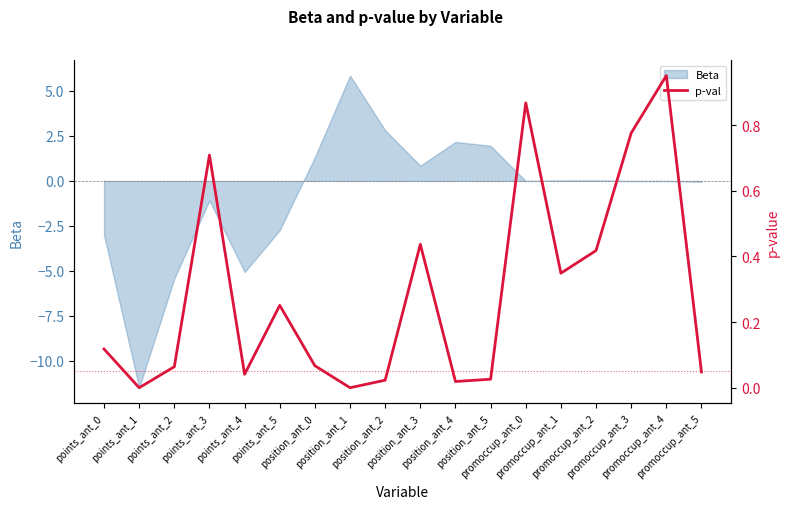

What is the label of the 3rd point from the right?

promoccup_ant_3